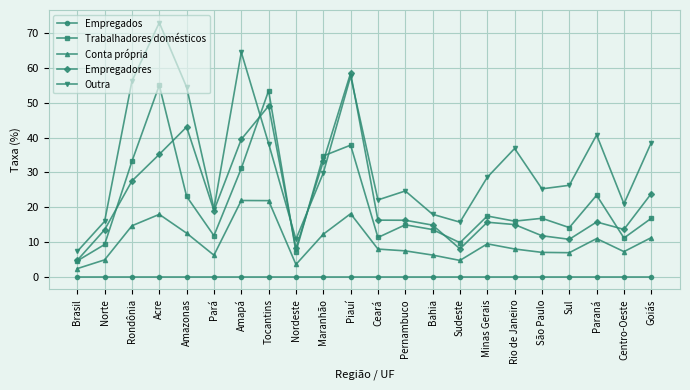

True or false: Trabalhadores domésticos and Outra cross at least once.

True